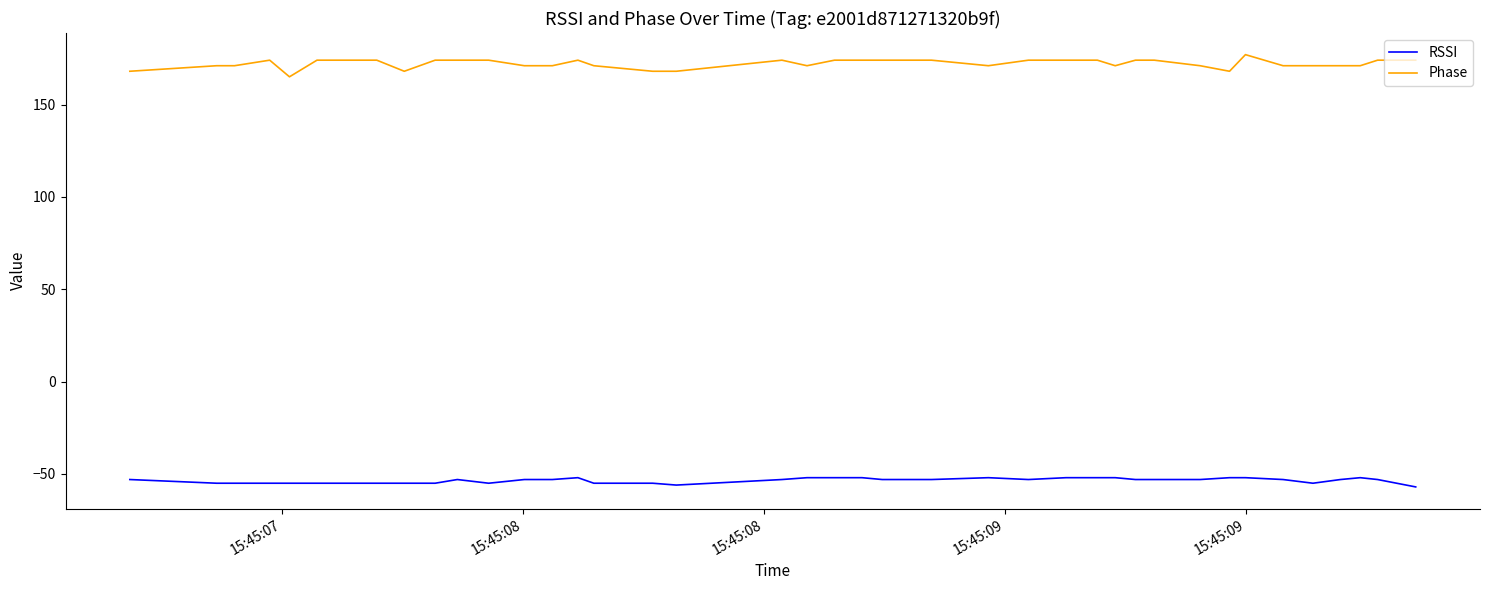

Does the chart have visible grid lines?

No